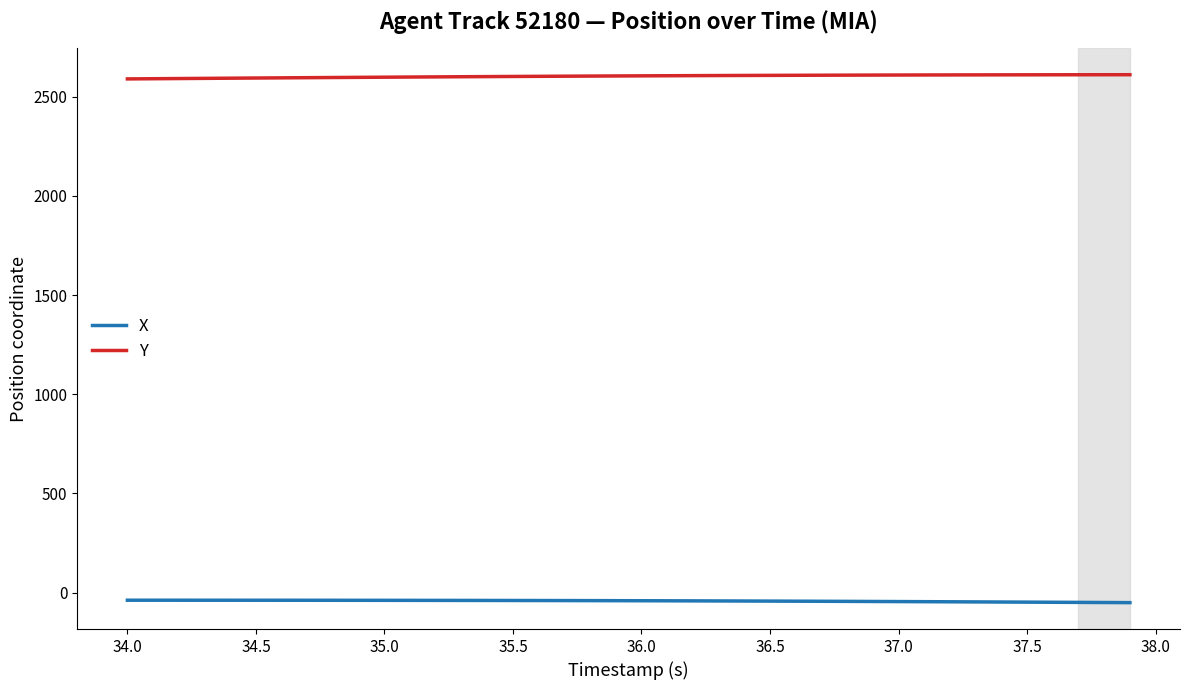

Which series has the largest total across all categories?

Y